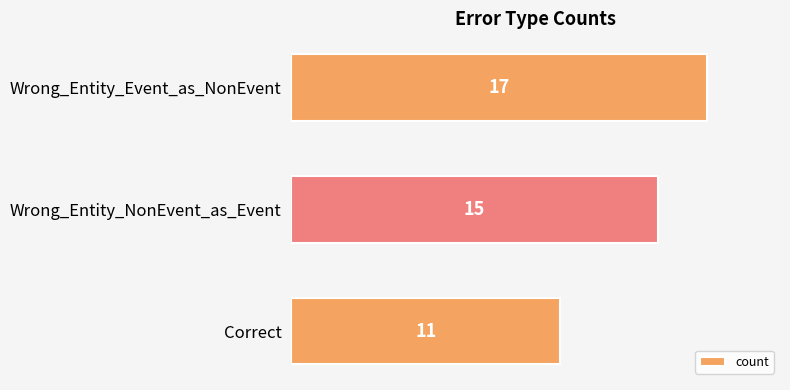

What is the difference between the second highest and minimum values?

4